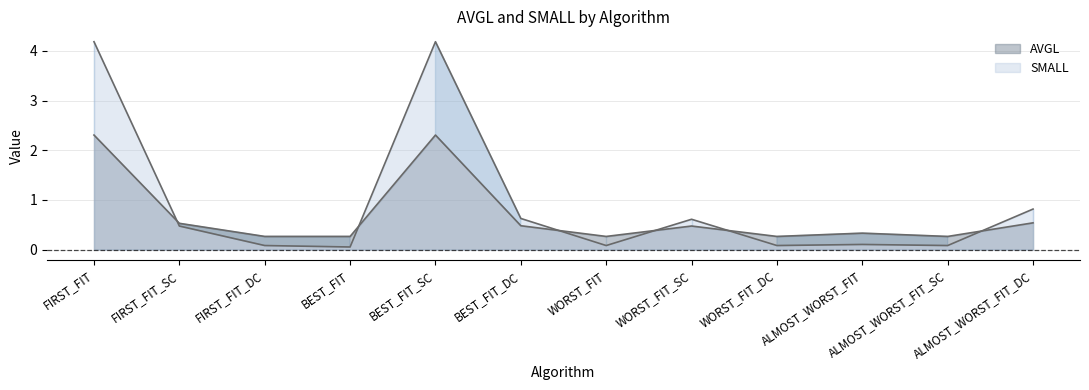

Count the number of data series in this chart.

2